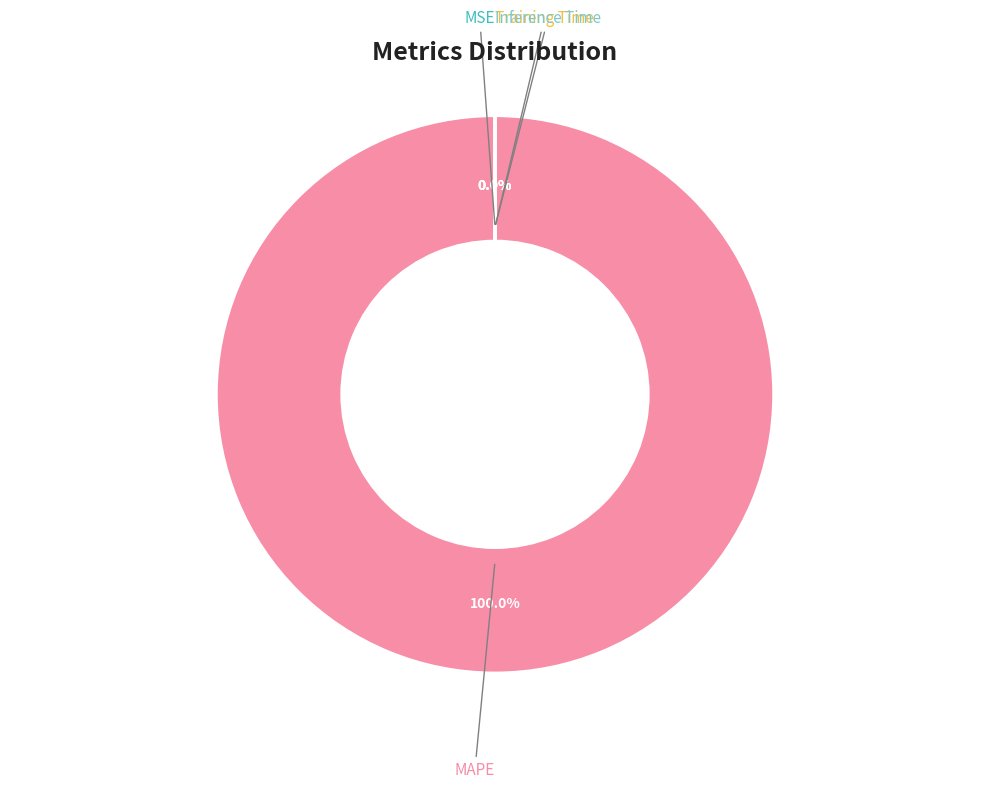

Does MSE represent more than half of the total?

No